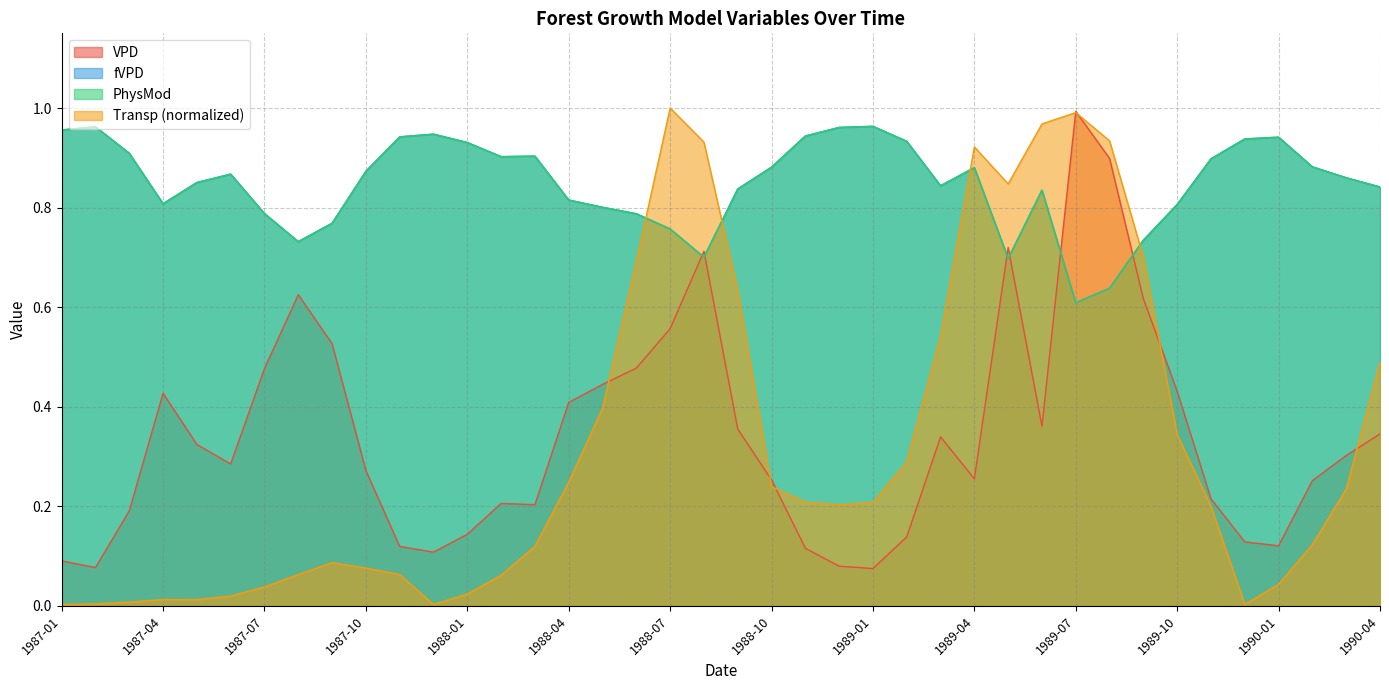

True or false: PhysMod has a value of 1.0 at 1987-01.

True